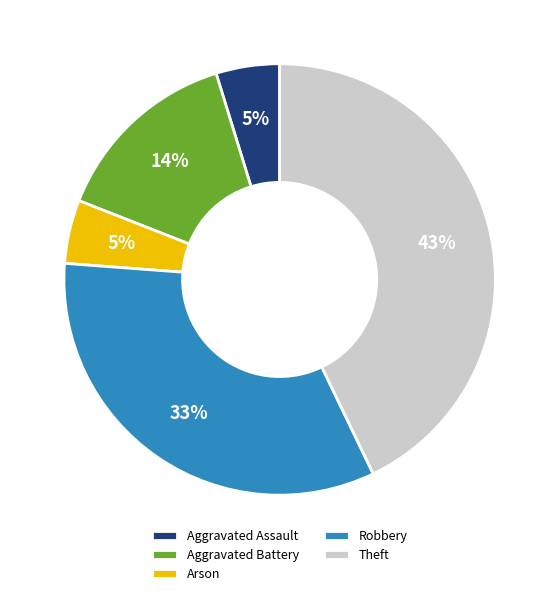

What is the largest slice in the pie chart?

Theft